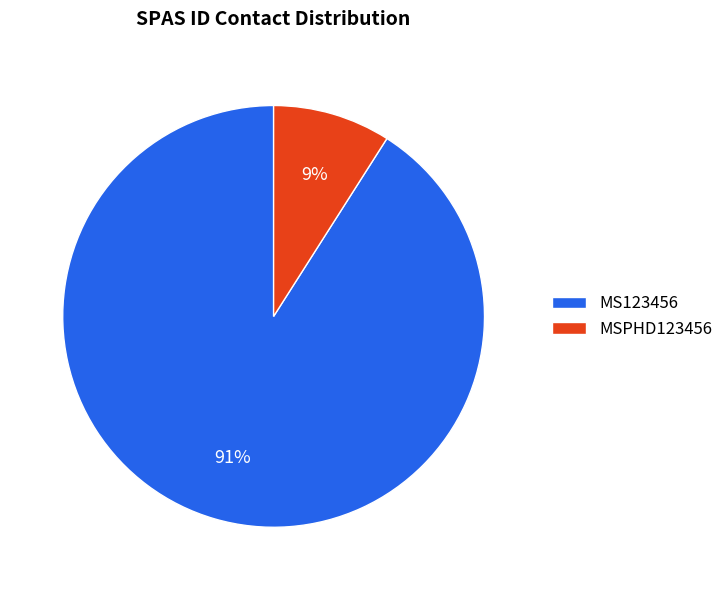

To the nearest percent, what portion does MS123456 represent?

91%